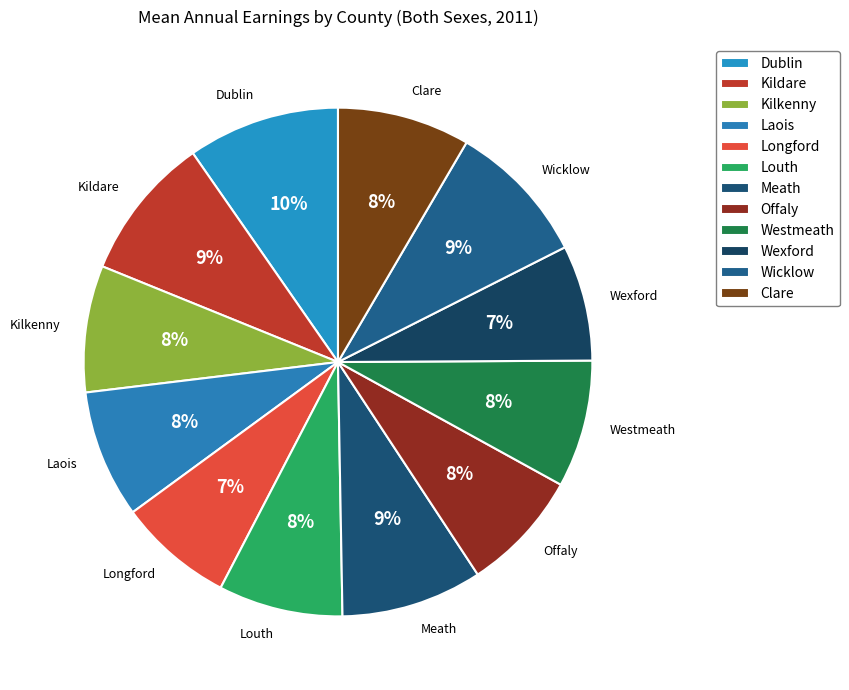

Is there any slice that represents more than half of the pie?

No